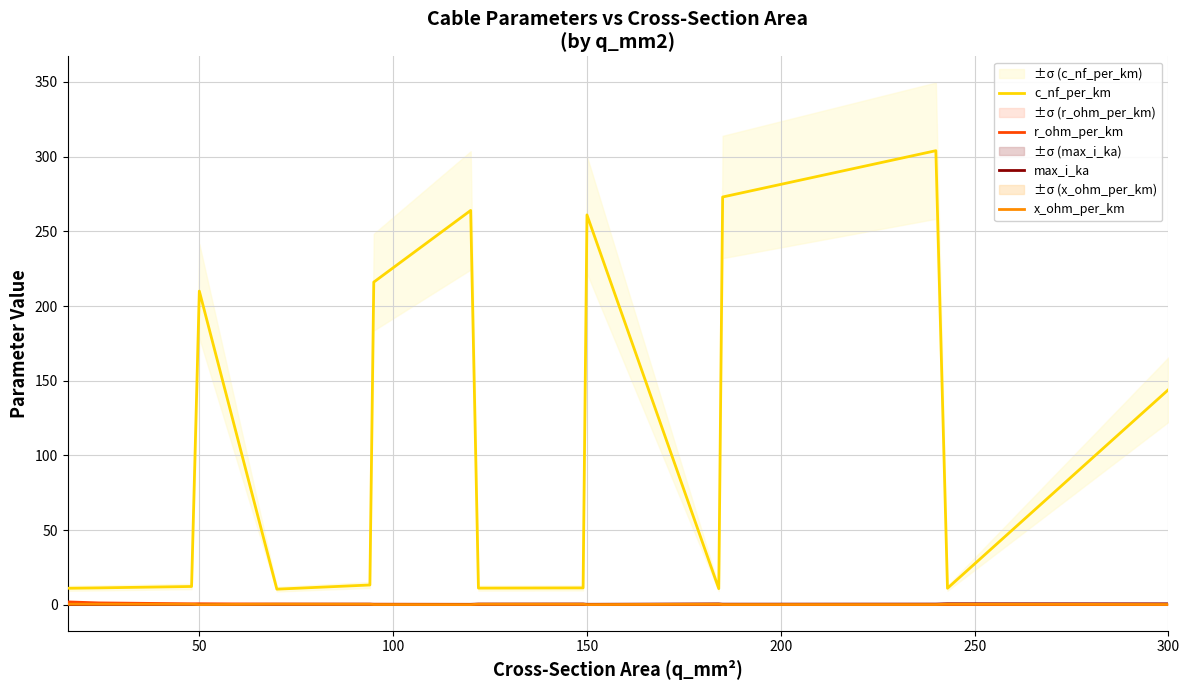

True or false: max_i_ka has more than 2 interior local peaks.

True